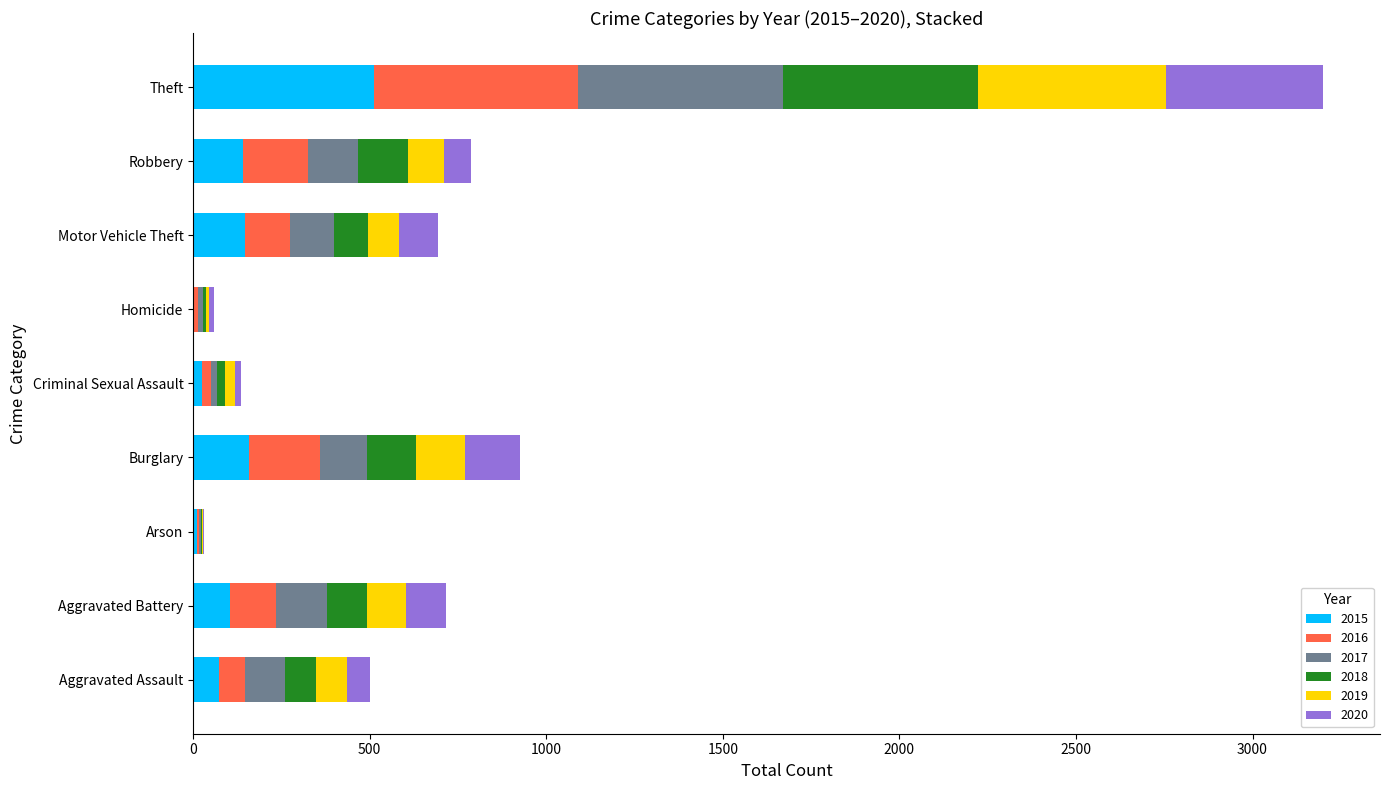

What is the total value across all series at Aggravated Battery?

717